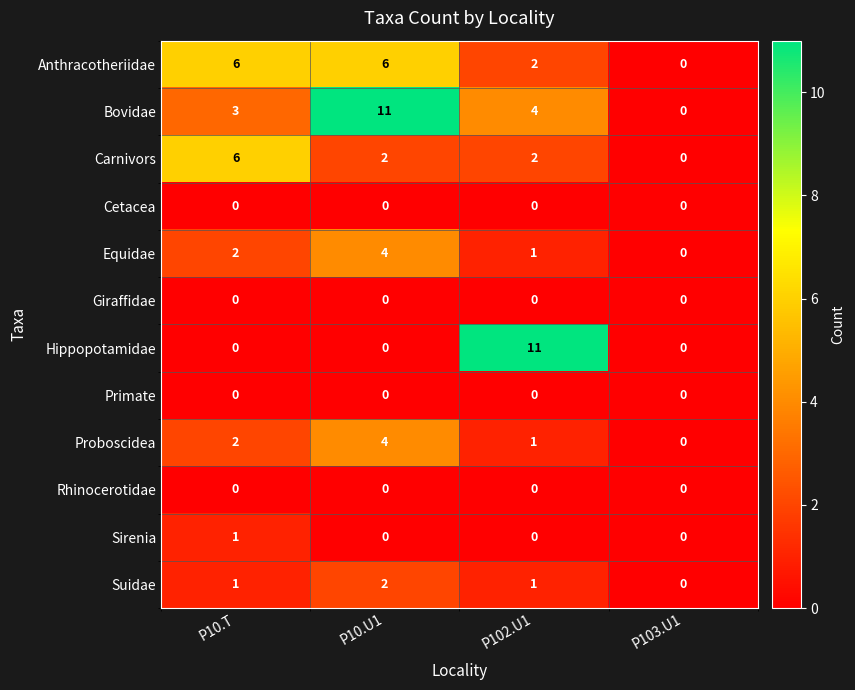

Between P10.U1 and P102.U1, which series saw the biggest shift?

Hippopotamidae